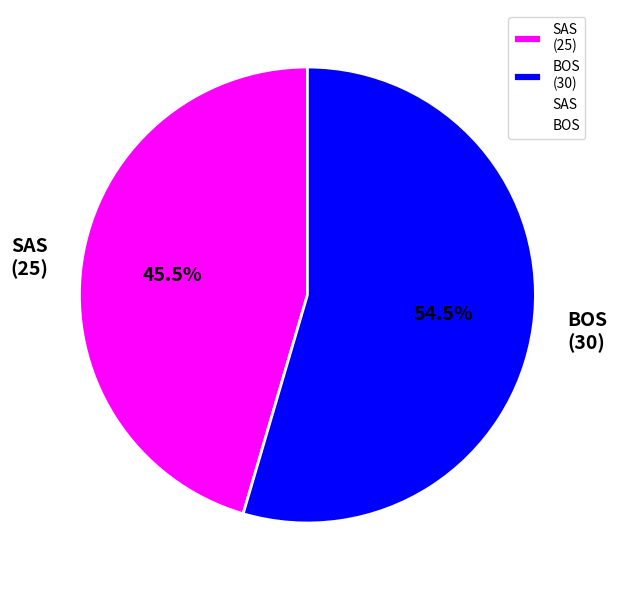

Is BOS the majority of the pie?

Yes